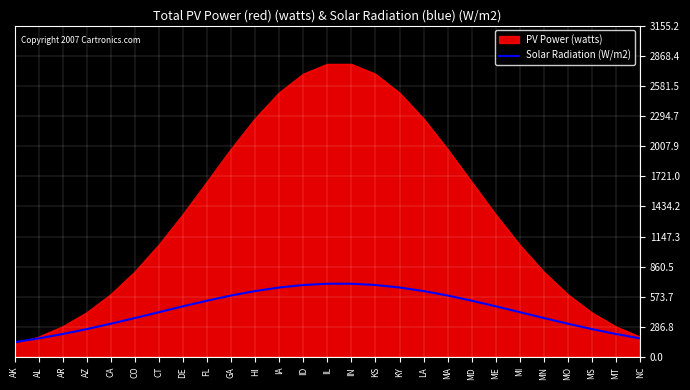

At IA, list the series in order from largest to smallest.

PV Power (watts), Solar Radiation (W/m2)